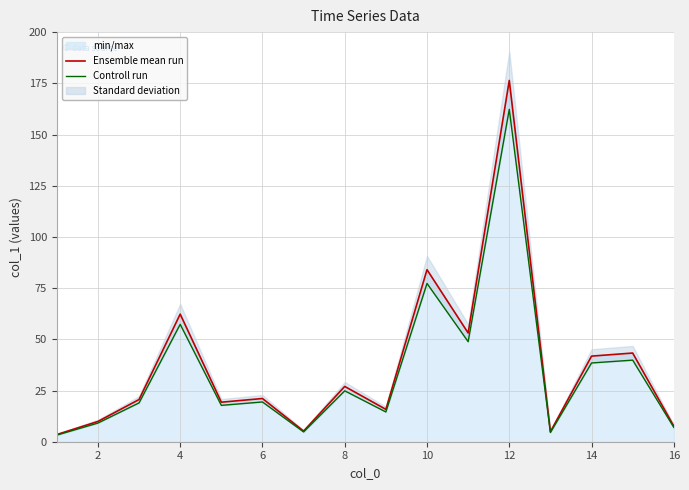

Reading left to right, transcribe all the data shown in this chart.

Ensemble mean run: 3.5	9.9	20.6	62.3	19.3	21.1	5.2	27.0	15.8	84.0	53.1	176.4	4.9	41.8	43.3	7.6
Controll run: 3.2	9.1	19.0	57.3	17.8	19.4	4.8	24.8	14.5	77.3	48.9	162.3	4.5	38.5	39.8	7.0